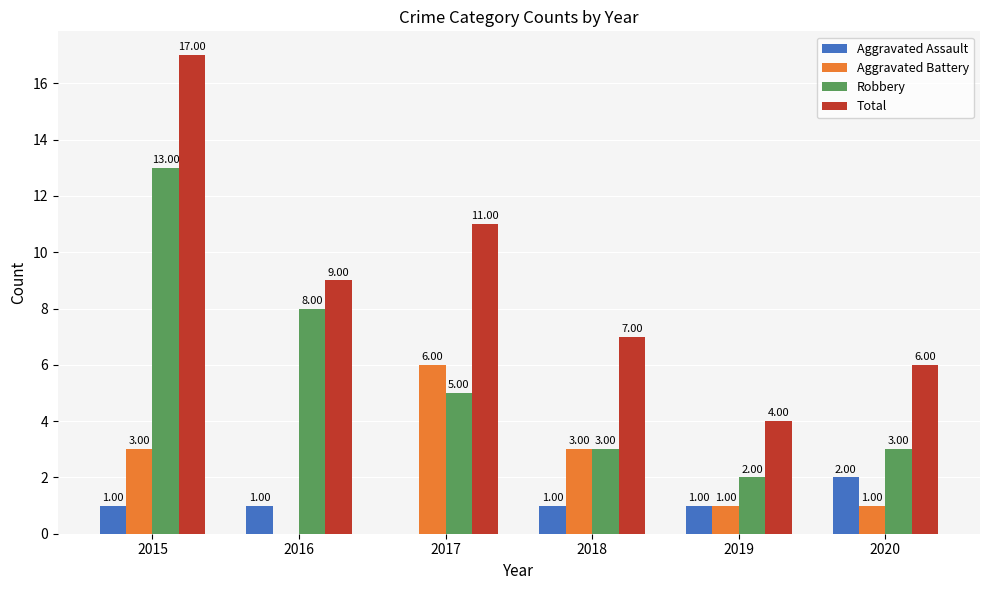

At which category is the sum across all series the highest?

2015